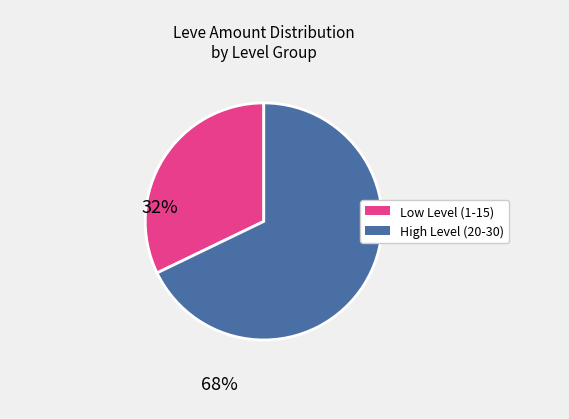

Is there a majority slice in this chart?

Yes